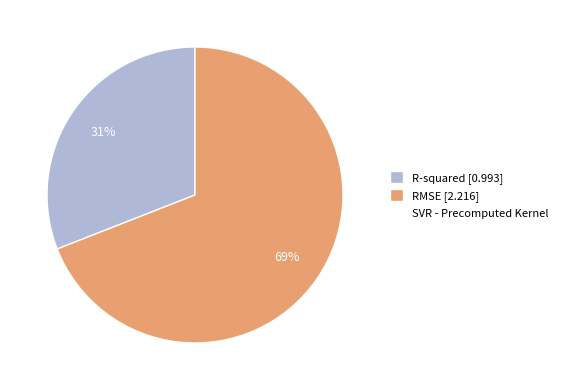

Is there any slice that represents more than half of the pie?

Yes